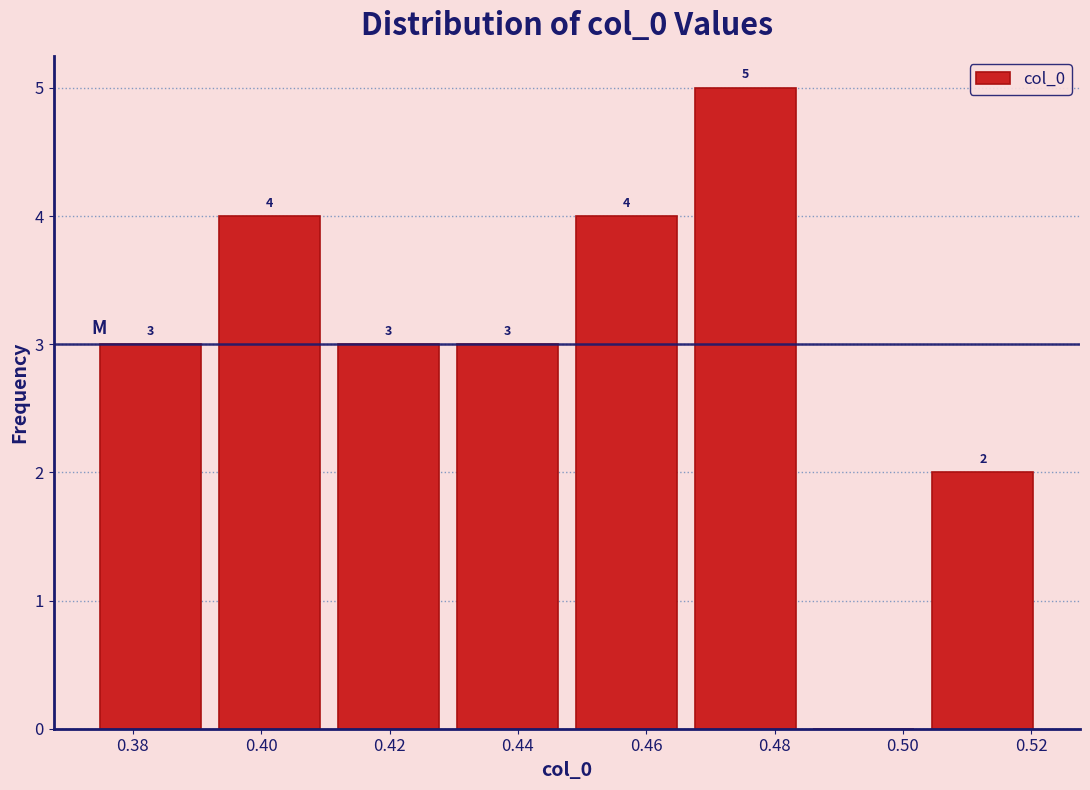

Over which range of the x-axis is the bar tallest?

0.466 to 0.484